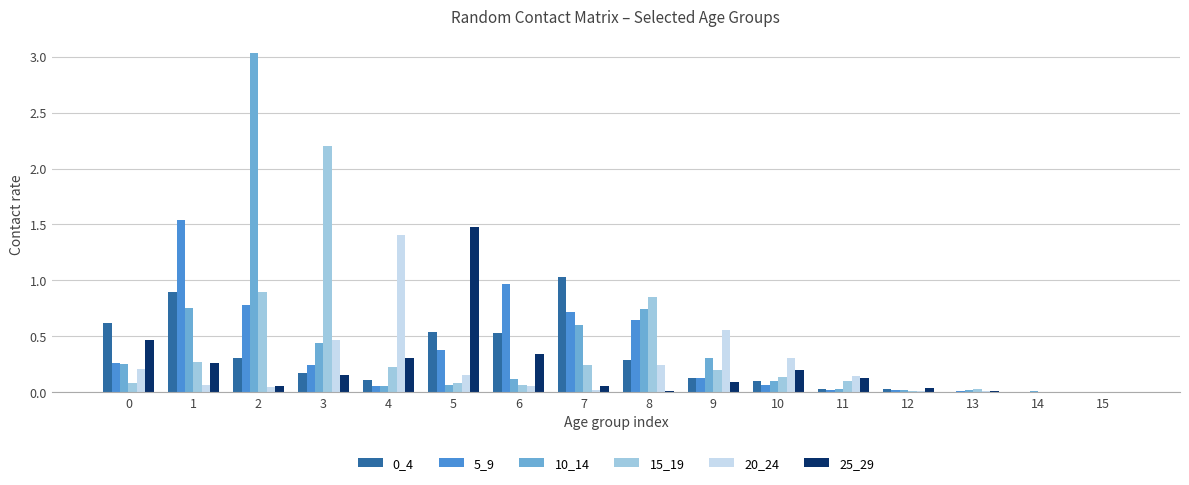

True or false: 0_4 has a value of 0.0 at 14.

True